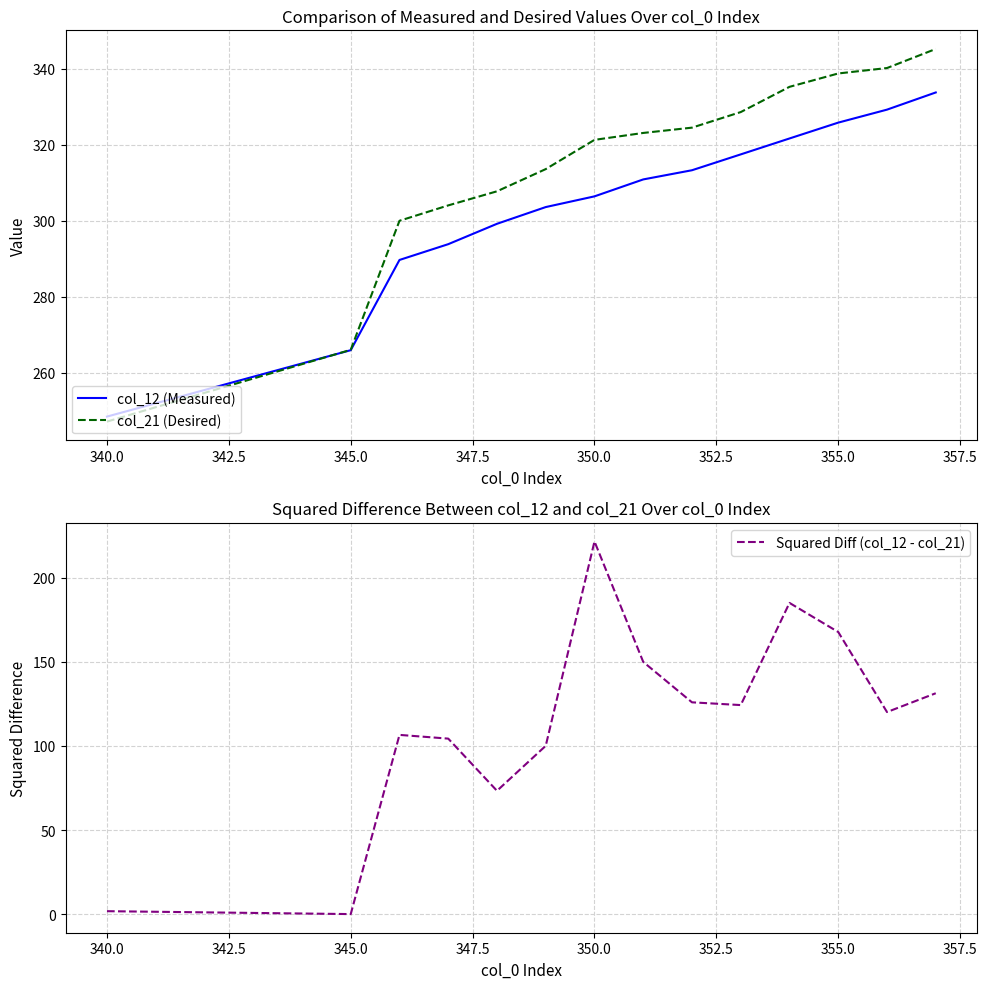

Rank the series by their maximum value, from highest to lowest.

col_21 (Desired), col_12 (Measured), Squared Diff (col_12 - col_21)